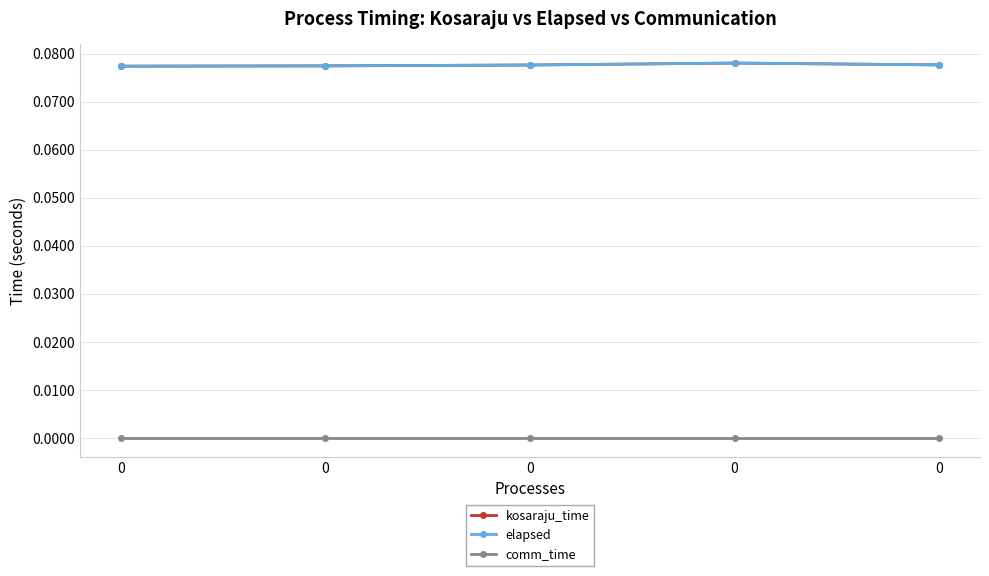

What is the average value of the kosaraju_time series?

0.1